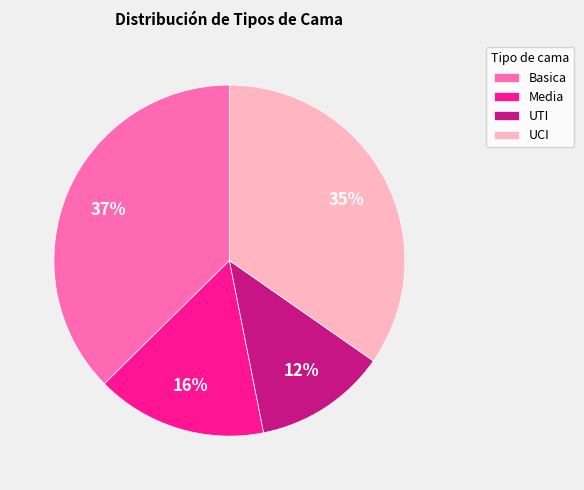

The UTI slice represents 25% of the pie. True or false?

False